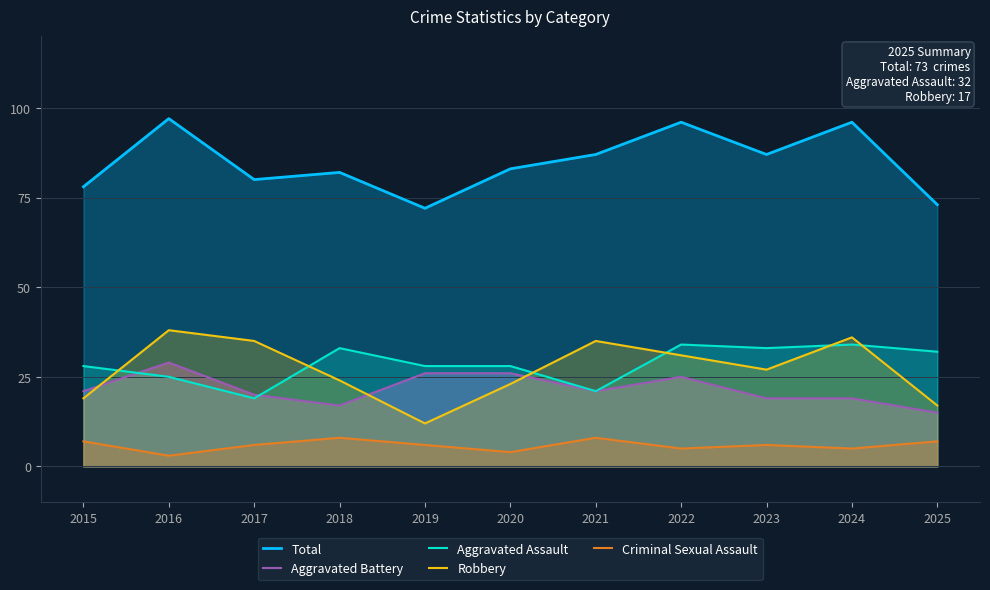

The value of Aggravated Assault at 2021 is 21. True or false?

True